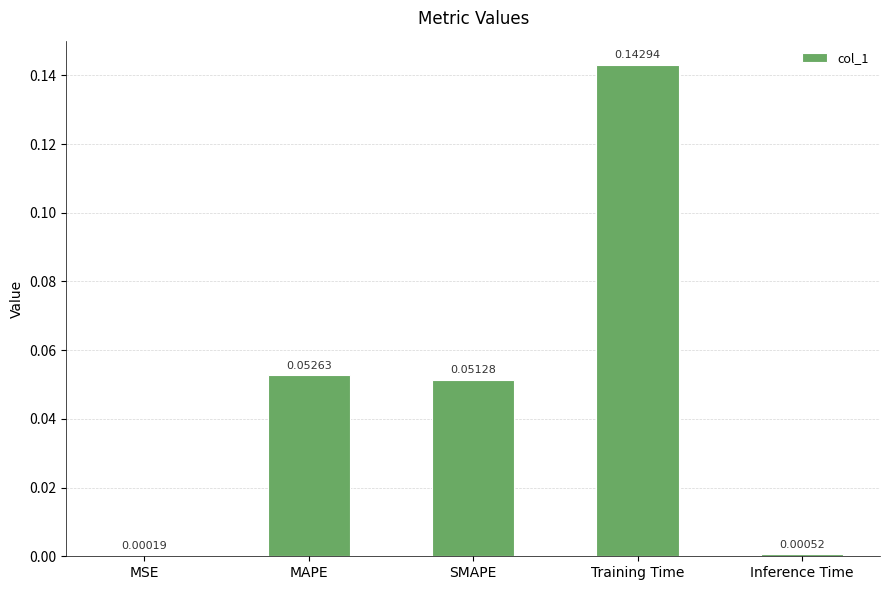

Between SMAPE and MSE, which is larger?

SMAPE